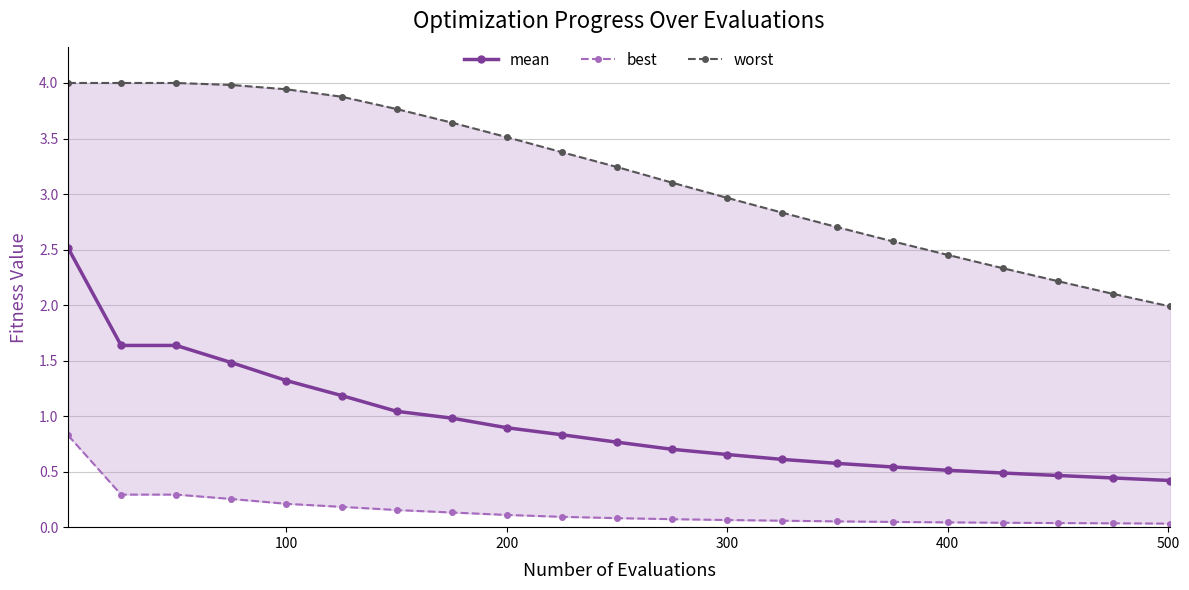

True or false: mean and best intersect in this chart.

False